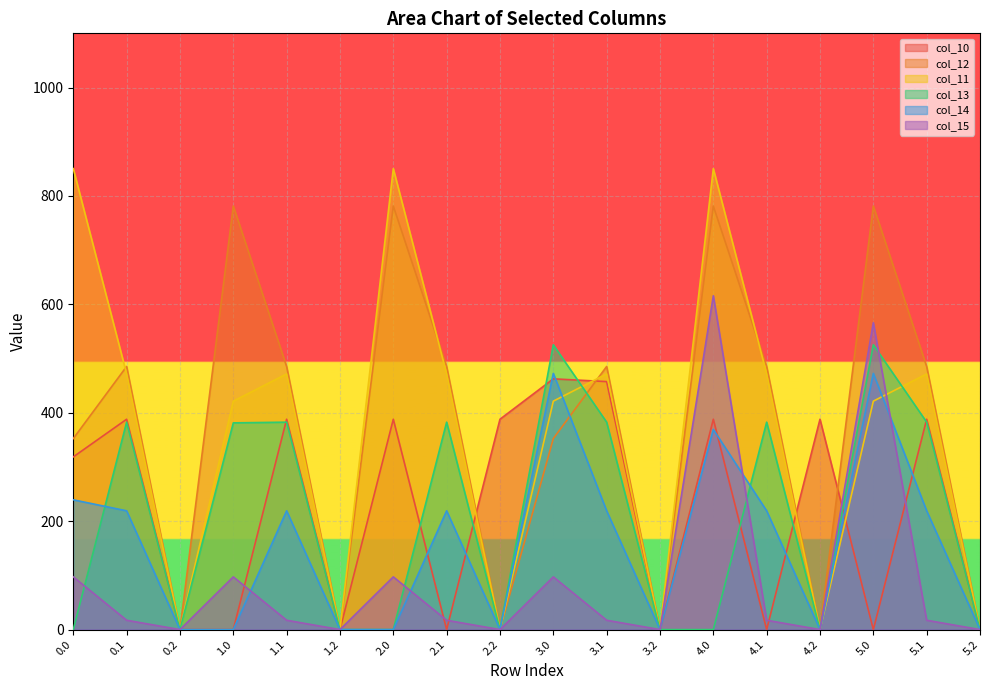

Reading left to right, transcribe all the data shown in this chart.

col_10: 0.0=318.6	0.1=388.1	0.2=0.0	1.0=0.0	1.1=388.1	1.2=0.0	2.0=388.1	2.1=0.0	2.2=388.1	3.0=462.6	3.1=457.5	3.2=0.0	4.0=388.1	4.1=0.0	4.2=388.1	5.0=0.0	5.1=388.1	5.2=0.0
col_12: 0.0=352.4	0.1=485.4	0.2=0.0	1.0=781.4	1.1=485.4	1.2=0.0	2.0=781.4	2.1=485.4	2.2=0.0	3.0=352.4	3.1=485.4	3.2=0.0	4.0=781.4	4.1=485.4	4.2=0.0	5.0=781.4	5.1=485.4	5.2=0.0
col_11: 0.0=850.4	0.1=471.7	0.2=0.0	1.0=421.4	1.1=471.7	1.2=0.0	2.0=850.4	2.1=471.7	2.2=0.0	3.0=421.4	3.1=471.7	3.2=0.0	4.0=850.4	4.1=471.7	4.2=0.0	5.0=421.4	5.1=471.7	5.2=0.0
col_13: 0.0=0.0	0.1=382.7	0.2=0.0	1.0=381.4	1.1=382.7	1.2=0.0	2.0=0.0	2.1=382.7	2.2=0.0	3.0=525.4	3.1=382.7	3.2=0.0	4.0=0.0	4.1=382.7	4.2=0.0	5.0=525.4	5.1=382.7	5.2=0.0
col_14: 0.0=239.4	0.1=219.2	0.2=0.0	1.0=0.0	1.1=219.2	1.2=0.0	2.0=0.0	2.1=219.2	2.2=0.0	3.0=472.7	3.1=219.2	3.2=0.0	4.0=369.3	4.1=219.2	4.2=0.0	5.0=472.7	5.1=219.2	5.2=0.0
col_15: 0.0=97.3	0.1=17.3	0.2=0.0	1.0=97.3	1.1=17.3	1.2=0.0	2.0=97.3	2.1=17.3	2.2=0.0	3.0=97.3	3.1=17.3	3.2=0.0	4.0=615.9	4.1=17.3	4.2=0.0	5.0=566.1	5.1=17.3	5.2=0.0